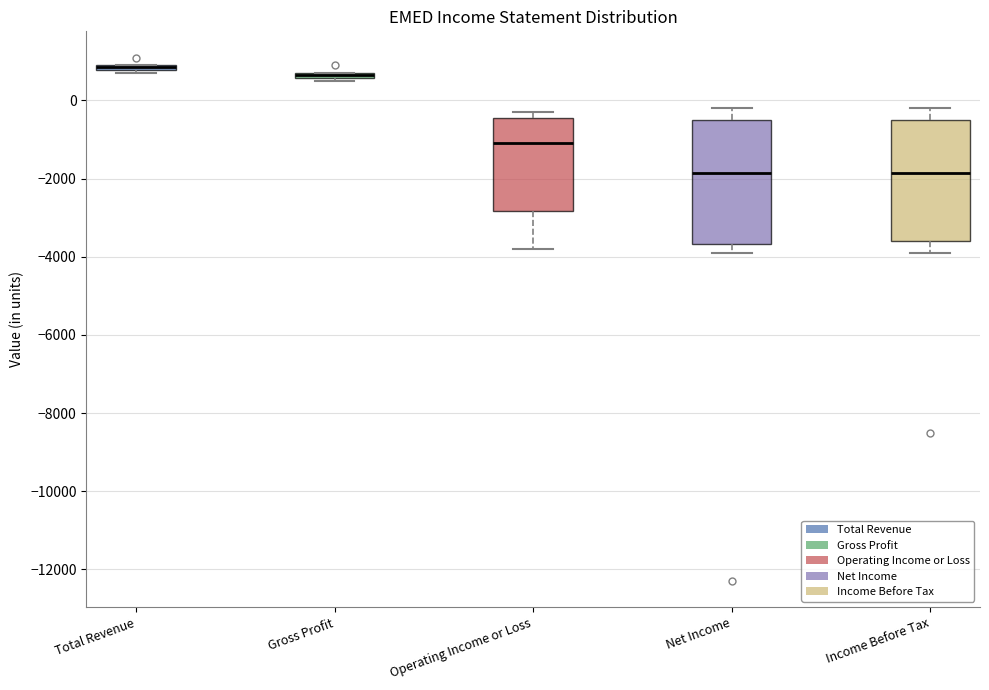

Where does the median line of the box for Net Income sit on the y-axis? The values are not printed on the chart, so give them approximately, as read against the axis.

-1800